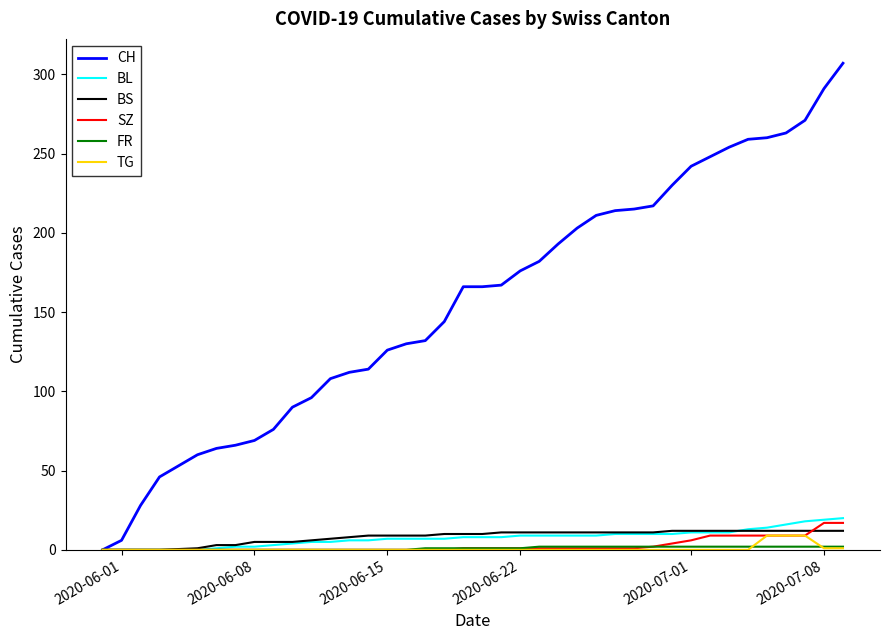

Which series has the widest spread of values?

CH